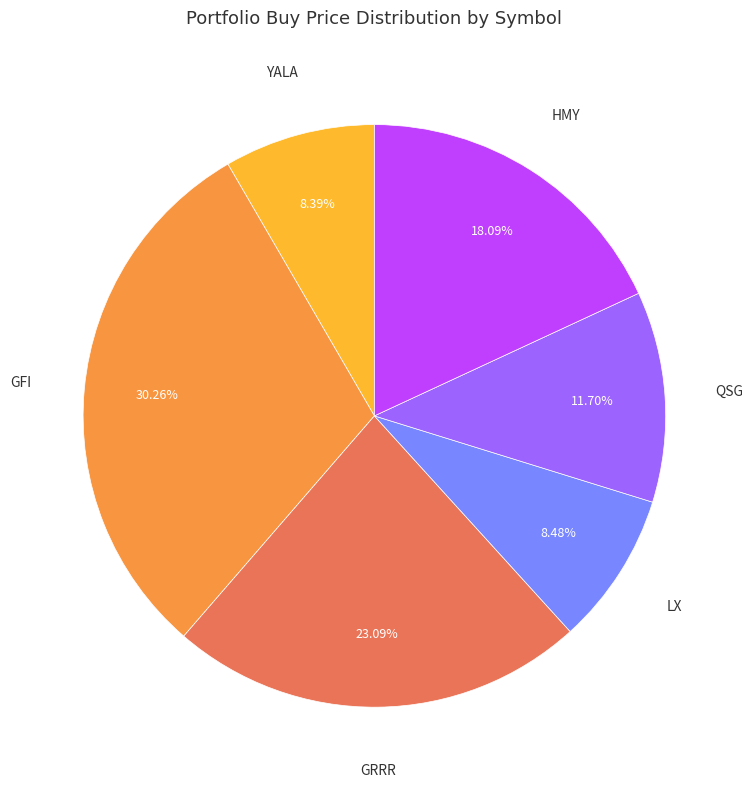

Count the number of slices in the pie.

6